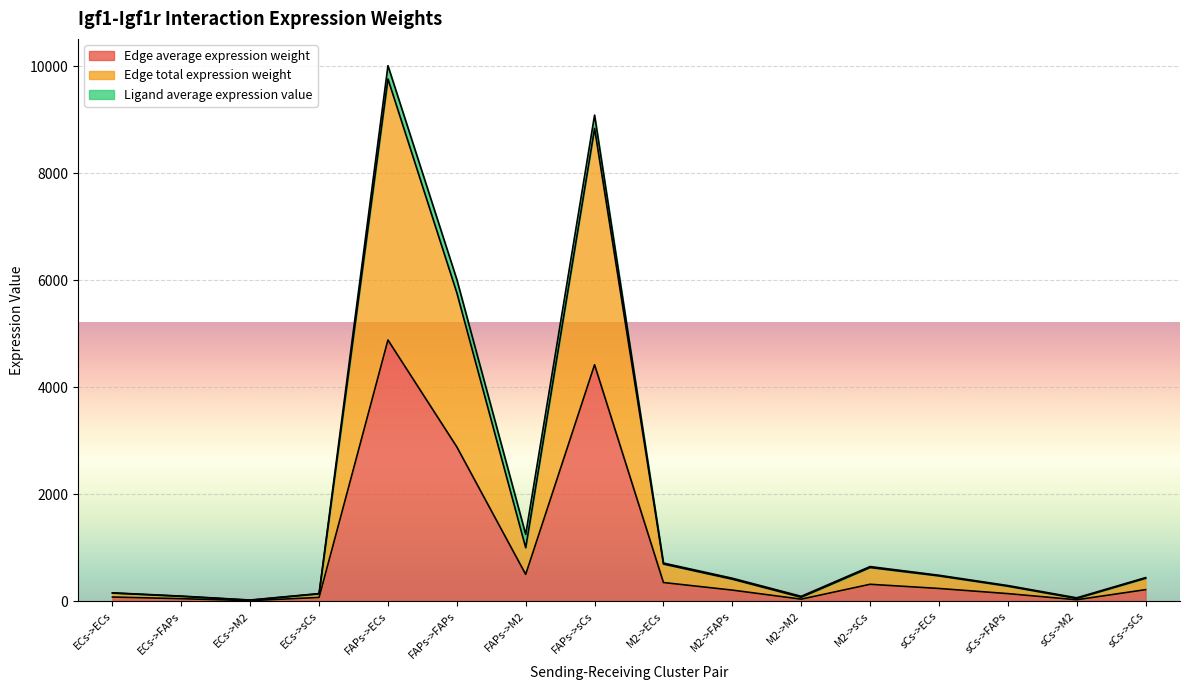

Does the chart display data point markers on the line(s)?

No